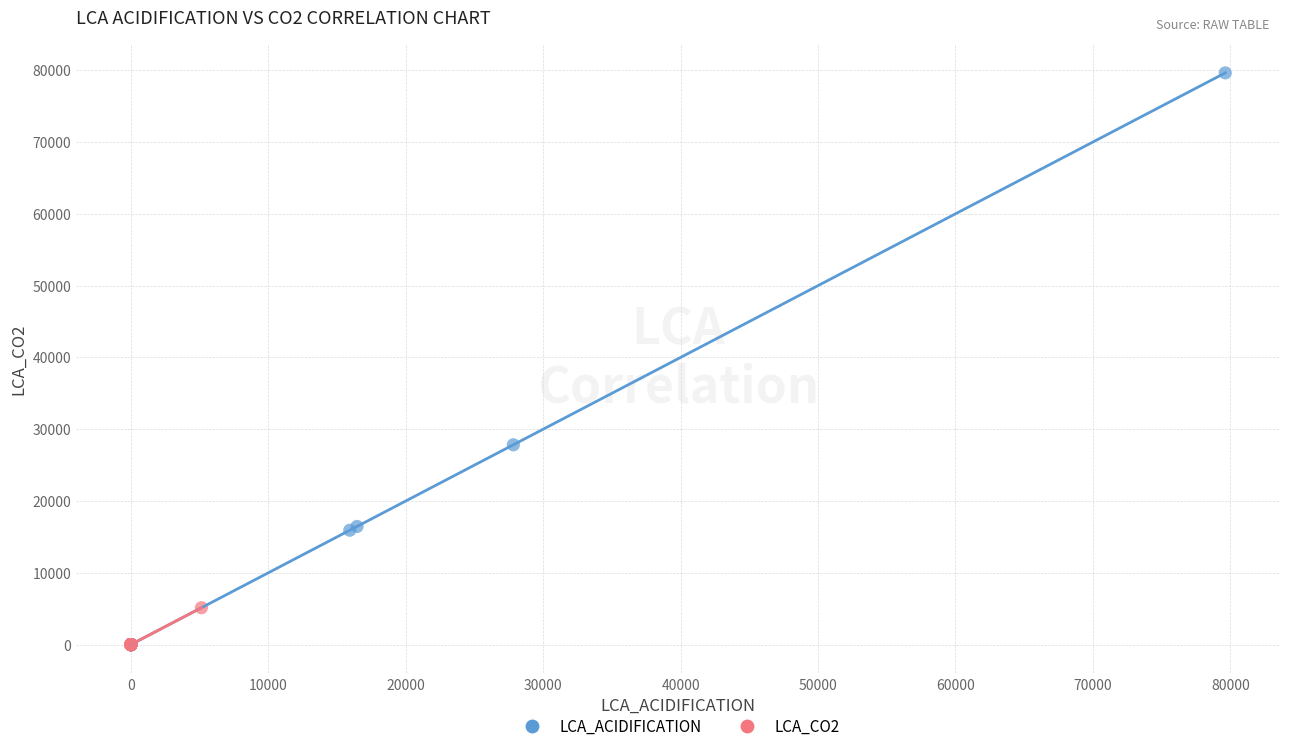

Which series contains the highest Y value?

LCA_ACIDIFICATION